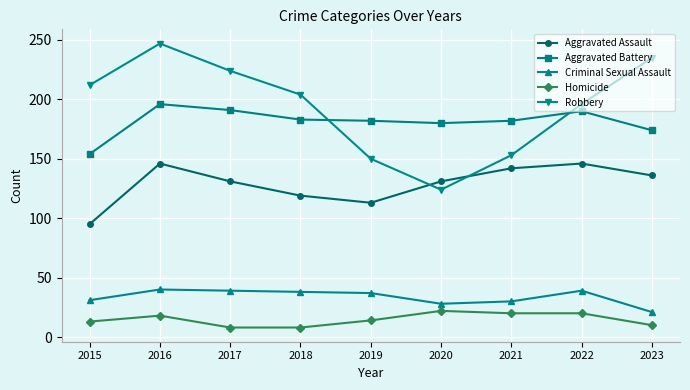

At which label does Aggravated Battery first exceed 182?

2016